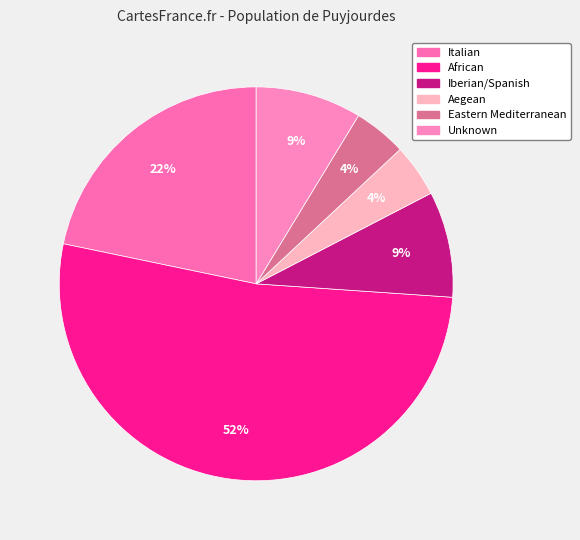

To the nearest percent, what is the difference between the Iberian/Spanish and African slice percentages?

43%